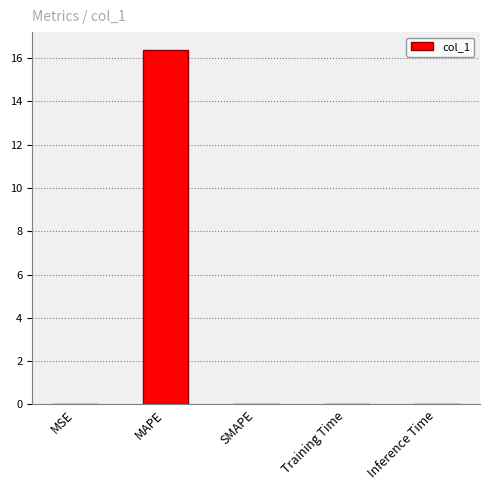

Between MAPE and MSE, which is larger?

MAPE